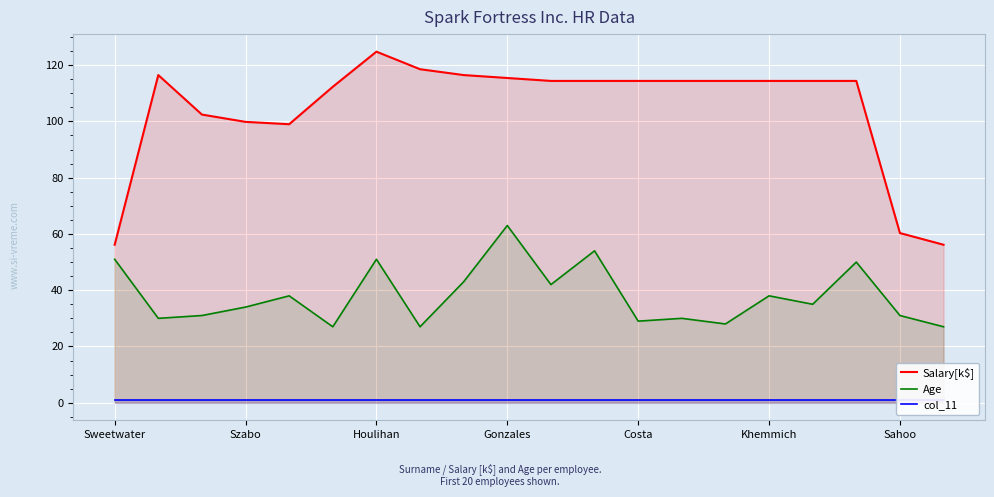

Which series has the widest spread of values?

Salary[k$]